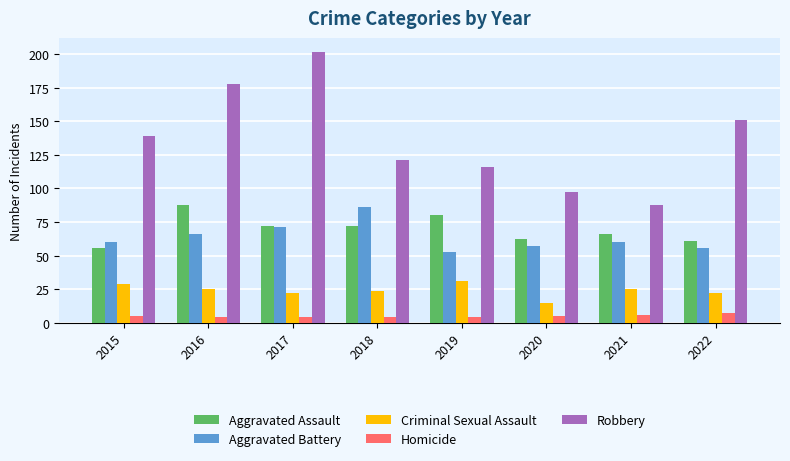

What is the difference between the maximum and minimum values in the Robbery series?

114